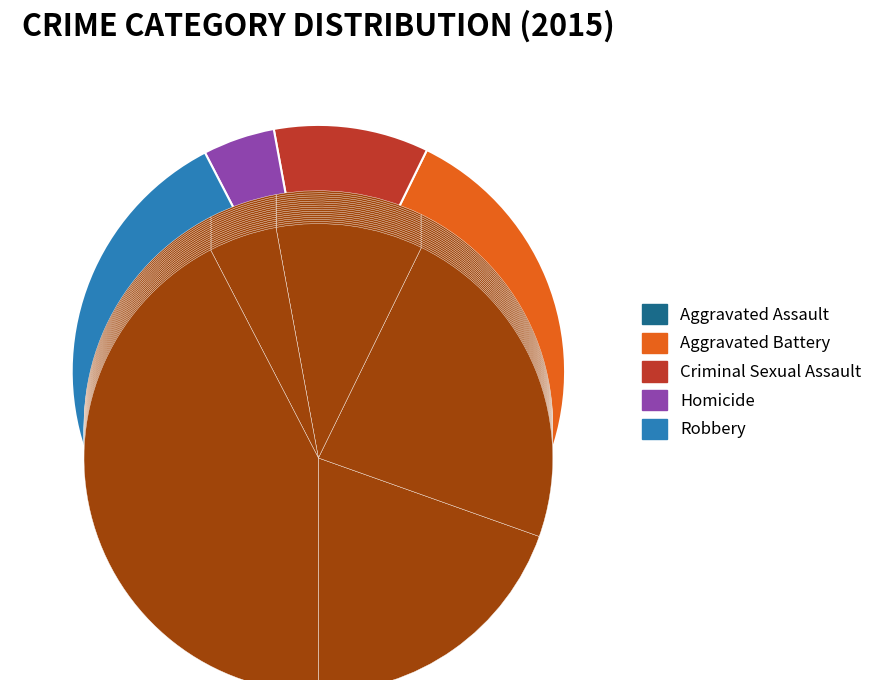

True or false: Aggravated Battery accounts for 10% of the total.

False